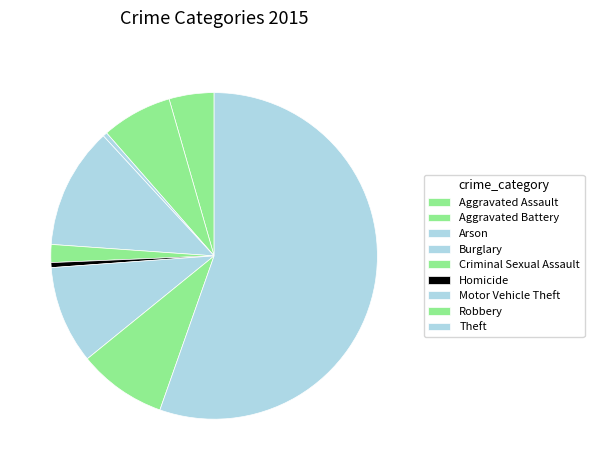

The Homicide slice represents 0% of the pie. True or false?

True